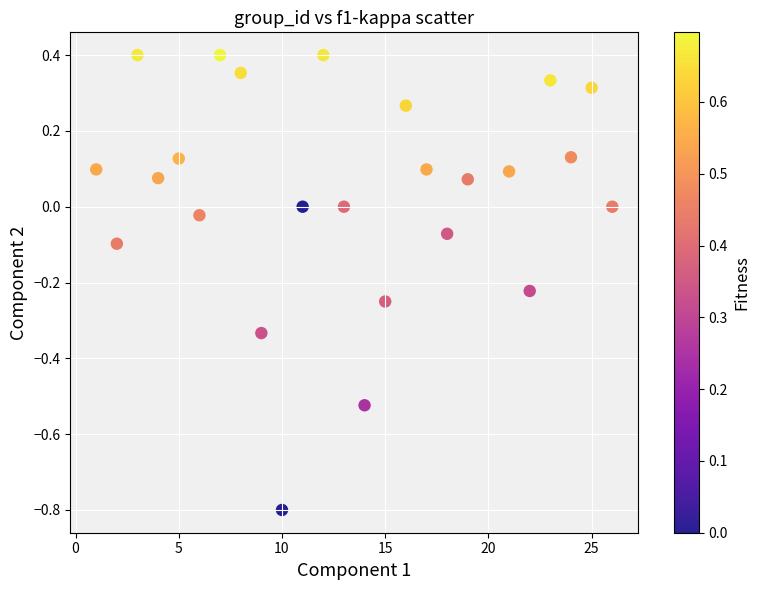

What is the range of Y values (max minus min)?

1.2